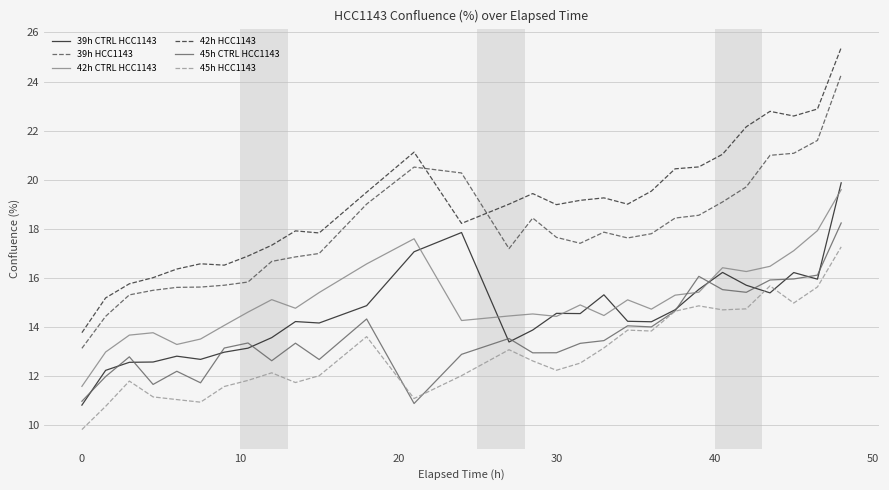

What is the maximum value shown in the chart?

25.4